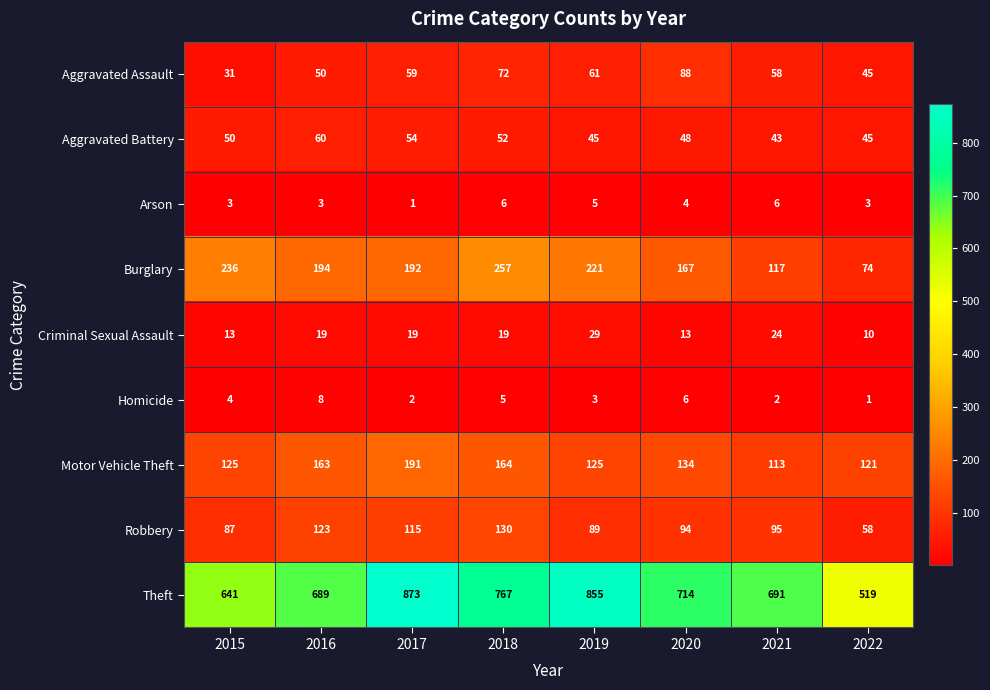

Rank the series by their maximum value, from highest to lowest.

Theft, Burglary, Motor Vehicle Theft, Robbery, Aggravated Assault, Aggravated Battery, Criminal Sexual Assault, Homicide, Arson